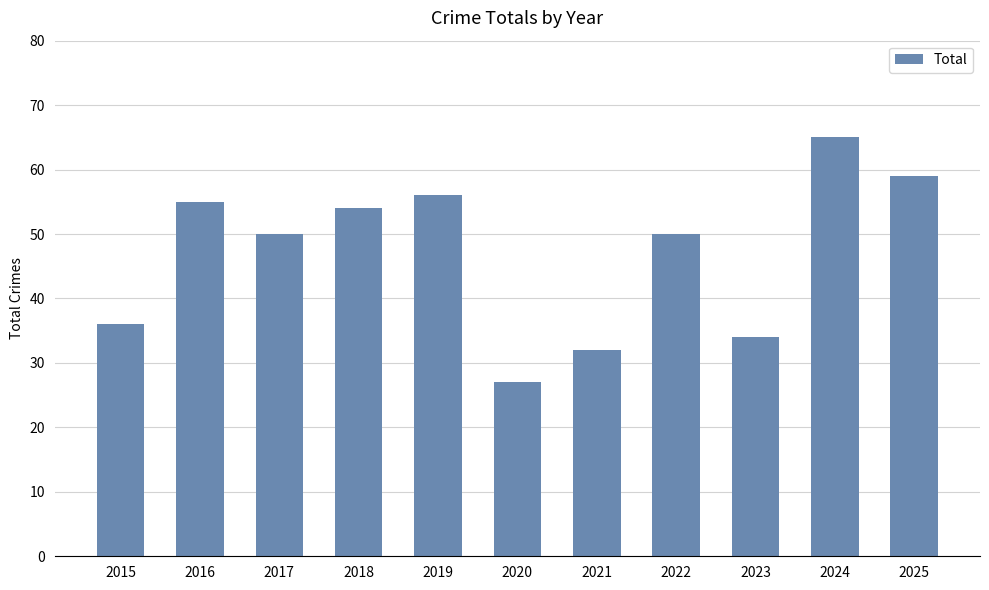

Does the chart contain any negative values?

No